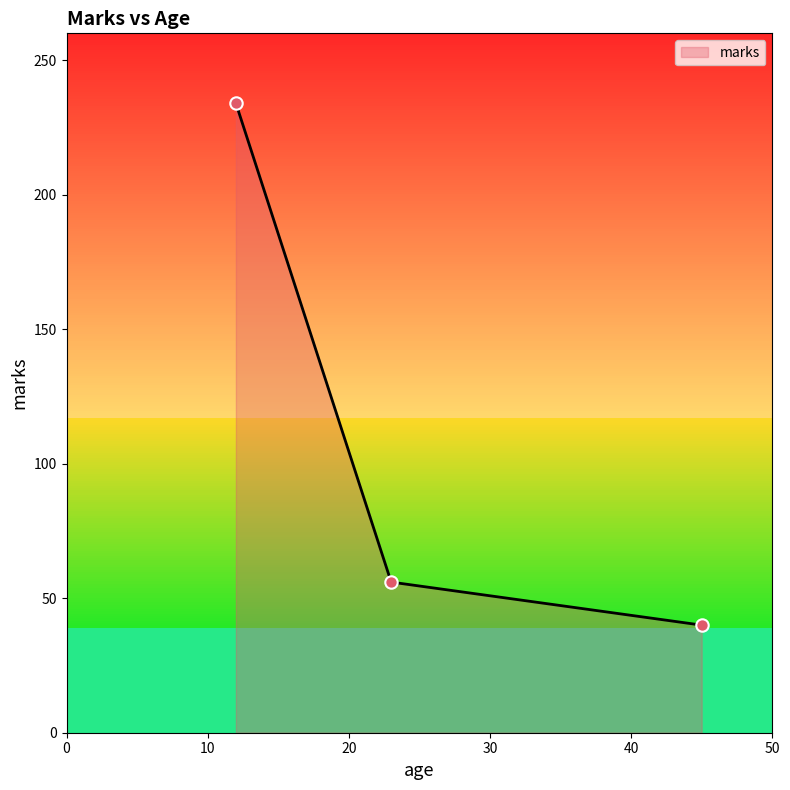

What is the smallest value displayed?

40